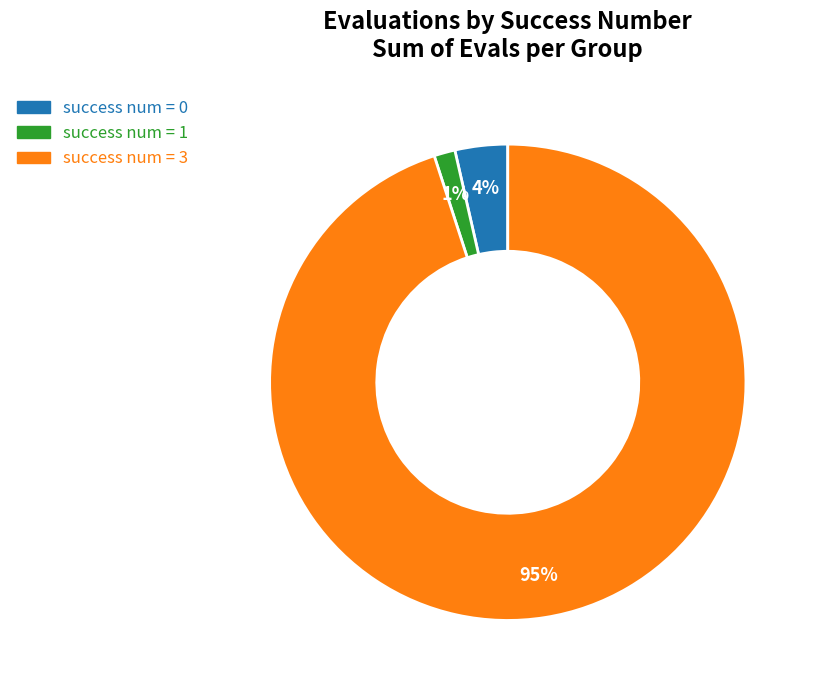

Which slice represents more than half of the pie?

success num = 3